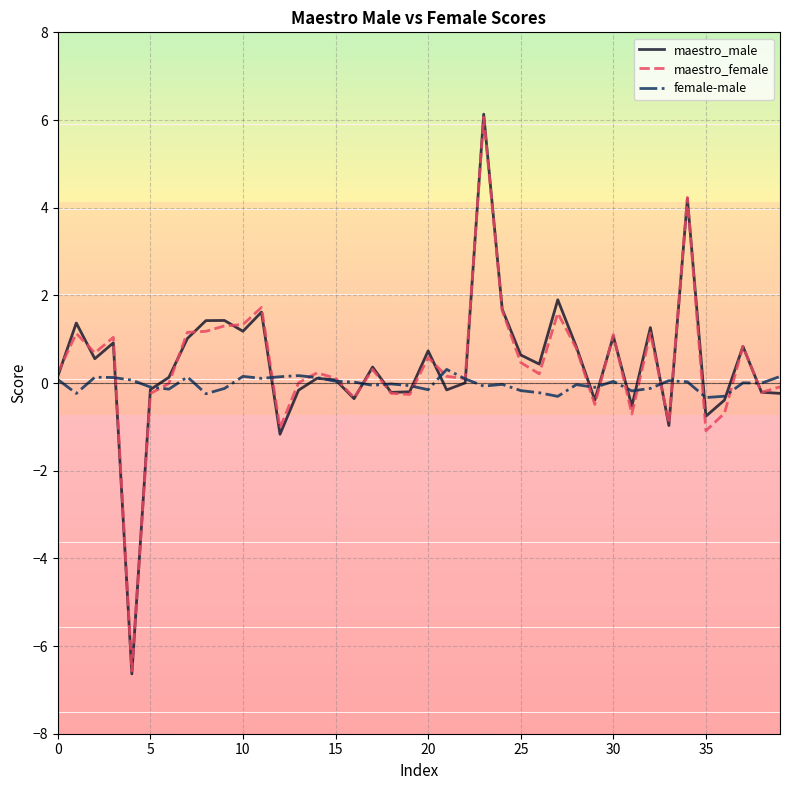

What is the greatest value displayed?

6.1